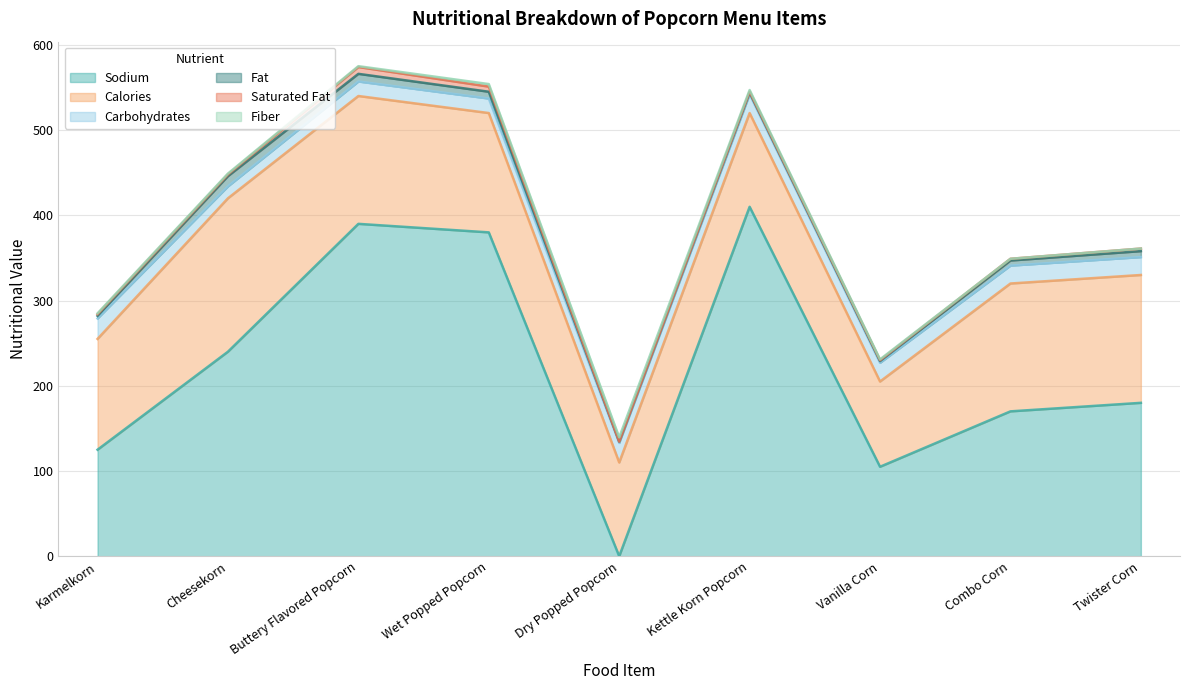

Reading left to right, list all the values displayed in this chart.

sodium: 125.0	240.0	390.0	380.0	0.0	410.0	105.0	170.0	180.0
fat: 3.0	12.0	9.0	8.0	1.5	2.0	2.0	6.0	7.0
calories: 130.0	180.0	150.0	140.0	110.0	110.0	100.0	150.0	150.0
saturated_fat: 2.0	2.0	8.0	6.0	0.0	1.0	1.0	2.0	3.0
carbohydrates: 24.0	14.0	17.0	17.0	23.0	22.0	22.0	21.0	21.0
fiber: 1.0	1.0	1.0	3.0	5.0	2.0	1.0	0.0	0.0